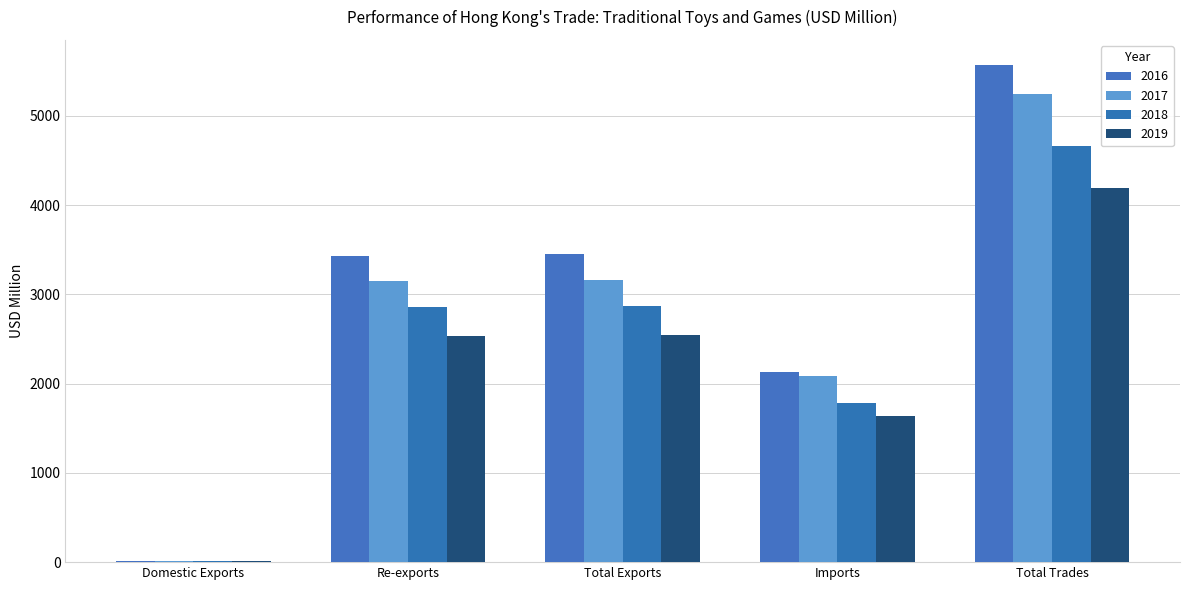

How many groups of bars are there?

5